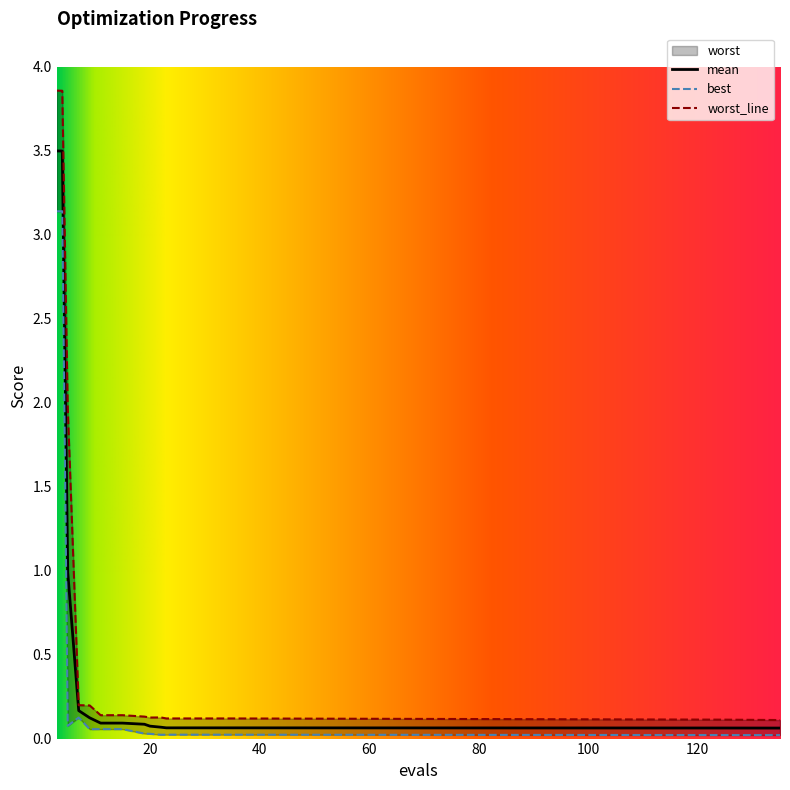

Does the chart display data point markers on the line(s)?

No